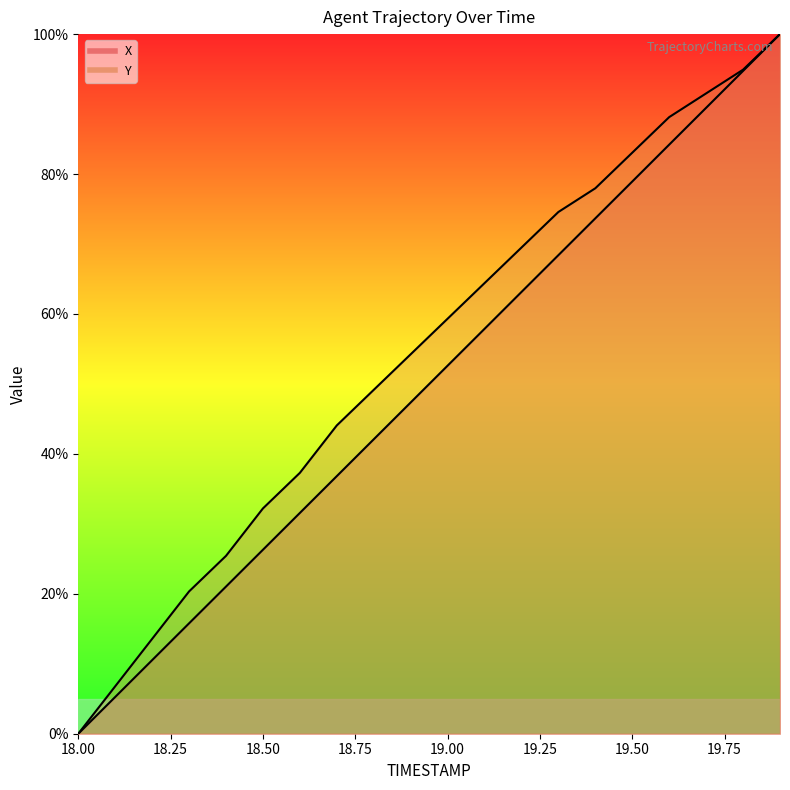

Which category has the lowest value across all series?

18.0